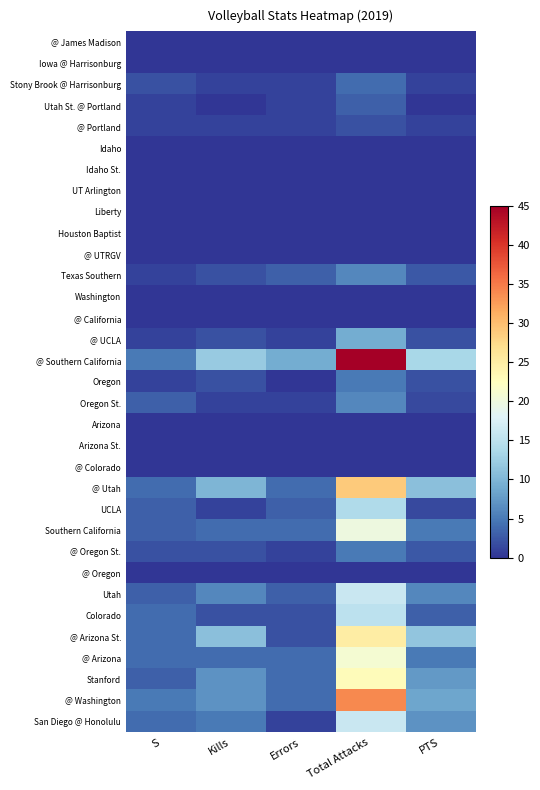

Reading left to right, what are all the values shown in this chart?

@ James Madison: S=0.0	Kills=0.0	Errors=0.0	Total Attacks=0.0	PTS=0.0
Iowa @ Harrisonburg: S=0.0	Kills=0.0	Errors=0.0	Total Attacks=0.0	PTS=0.0
Stony Brook @ Harrisonburg: S=2.0	Kills=1.0	Errors=1.0	Total Attacks=4.0	PTS=1.0
Utah St. @ Portland: S=1.0	Kills=0.0	Errors=1.0	Total Attacks=3.0	PTS=0.0
@ Portland: S=1.0	Kills=1.0	Errors=1.0	Total Attacks=2.0	PTS=1.0
Idaho: S=0.0	Kills=0.0	Errors=0.0	Total Attacks=0.0	PTS=0.0
Idaho St.: S=0.0	Kills=0.0	Errors=0.0	Total Attacks=0.0	PTS=0.0
UT Arlington: S=0.0	Kills=0.0	Errors=0.0	Total Attacks=0.0	PTS=0.0
Liberty: S=0.0	Kills=0.0	Errors=0.0	Total Attacks=0.0	PTS=0.0
Houston Baptist: S=0.0	Kills=0.0	Errors=0.0	Total Attacks=0.0	PTS=0.0
@ UTRGV: S=0.0	Kills=0.0	Errors=0.0	Total Attacks=0.0	PTS=0.0
Texas Southern: S=1.0	Kills=2.0	Errors=3.0	Total Attacks=6.0	PTS=2.5
Washington: S=0.0	Kills=0.0	Errors=0.0	Total Attacks=0.0	PTS=0.0
@ California: S=0.0	Kills=0.0	Errors=0.0	Total Attacks=0.0	PTS=0.0
@ UCLA: S=1.0	Kills=2.0	Errors=1.0	Total Attacks=9.0	PTS=2.0
@ Southern California: S=5.0	Kills=12.0	Errors=9.0	Total Attacks=45.0	PTS=13.5
Oregon: S=1.0	Kills=2.0	Errors=0.0	Total Attacks=5.0	PTS=2.0
Oregon St.: S=3.0	Kills=1.0	Errors=1.0	Total Attacks=6.0	PTS=1.5
Arizona: S=0.0	Kills=0.0	Errors=0.0	Total Attacks=0.0	PTS=0.0
Arizona St.: S=0.0	Kills=0.0	Errors=0.0	Total Attacks=0.0	PTS=0.0
@ Colorado: S=0.0	Kills=0.0	Errors=0.0	Total Attacks=0.0	PTS=0.0
@ Utah: S=4.0	Kills=10.0	Errors=4.0	Total Attacks=29.0	PTS=11.0
UCLA: S=3.0	Kills=1.0	Errors=3.0	Total Attacks=14.0	PTS=1.5
Southern California: S=3.0	Kills=4.0	Errors=4.0	Total Attacks=20.0	PTS=5.0
@ Oregon St.: S=2.0	Kills=2.0	Errors=1.0	Total Attacks=5.0	PTS=2.5
@ Oregon: S=0.0	Kills=0.0	Errors=0.0	Total Attacks=0.0	PTS=0.0
Utah: S=3.0	Kills=6.0	Errors=3.0	Total Attacks=16.0	PTS=6.0
Colorado: S=4.0	Kills=2.0	Errors=2.0	Total Attacks=15.0	PTS=3.0
@ Arizona St.: S=4.0	Kills=11.0	Errors=2.0	Total Attacks=25.0	PTS=11.5
@ Arizona: S=4.0	Kills=4.0	Errors=4.0	Total Attacks=21.0	PTS=5.0
Stanford: S=3.0	Kills=7.0	Errors=4.0	Total Attacks=23.0	PTS=7.5
@ Washington: S=5.0	Kills=7.0	Errors=4.0	Total Attacks=34.0	PTS=8.5
San Diego @ Honolulu: S=4.0	Kills=5.0	Errors=1.0	Total Attacks=16.0	PTS=7.0